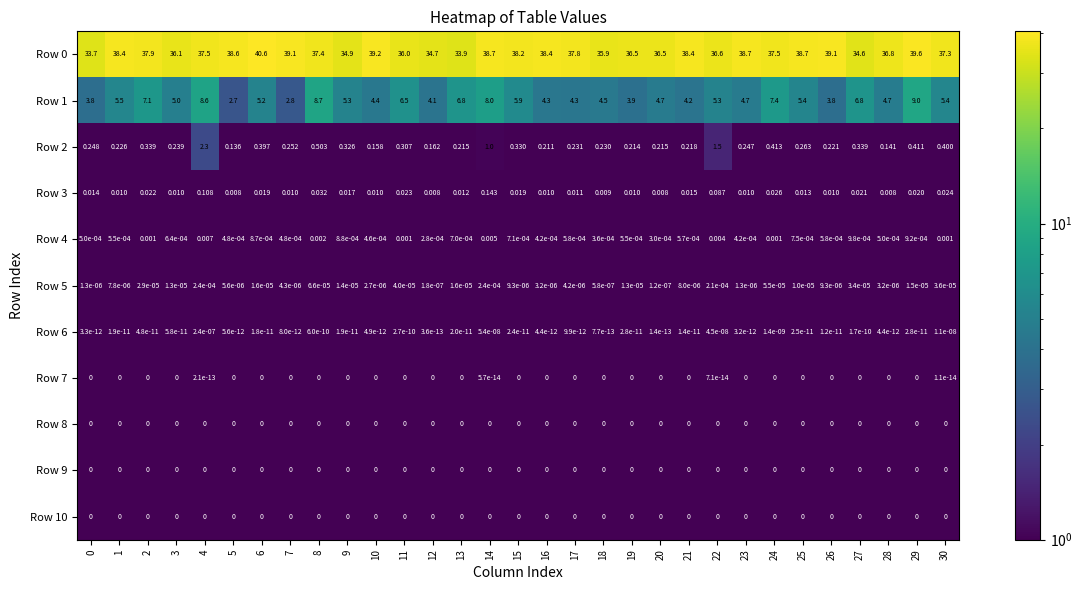

Is the value of Row 3 at 28 greater than the value of Row 9 at 30?

Yes